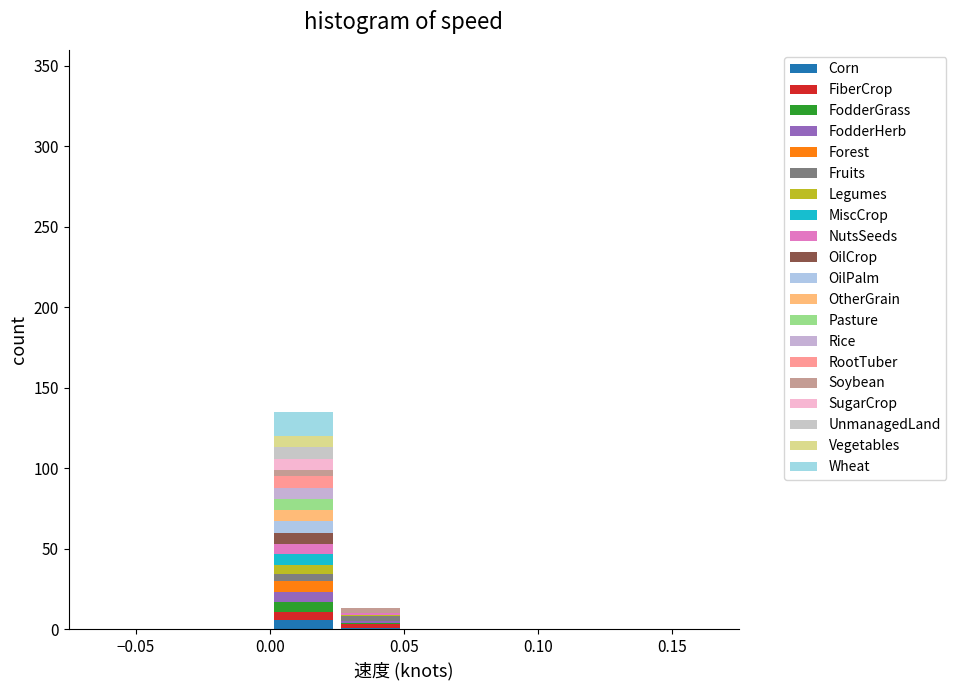

Reading left to right, list every stacked bar in this chart as the range it spans on the x-axis followed by its total height. The values are not printed on the chart, so give them approximately, as read against the axis.

-0.025 to 0.000: 0
0.000 to 0.025: 135
0.025 to 0.050: 15
0.050 to 0.075: 0
0.075 to 0.100: 0
0.100 to 0.125: 0
0.125 to 0.150: 0